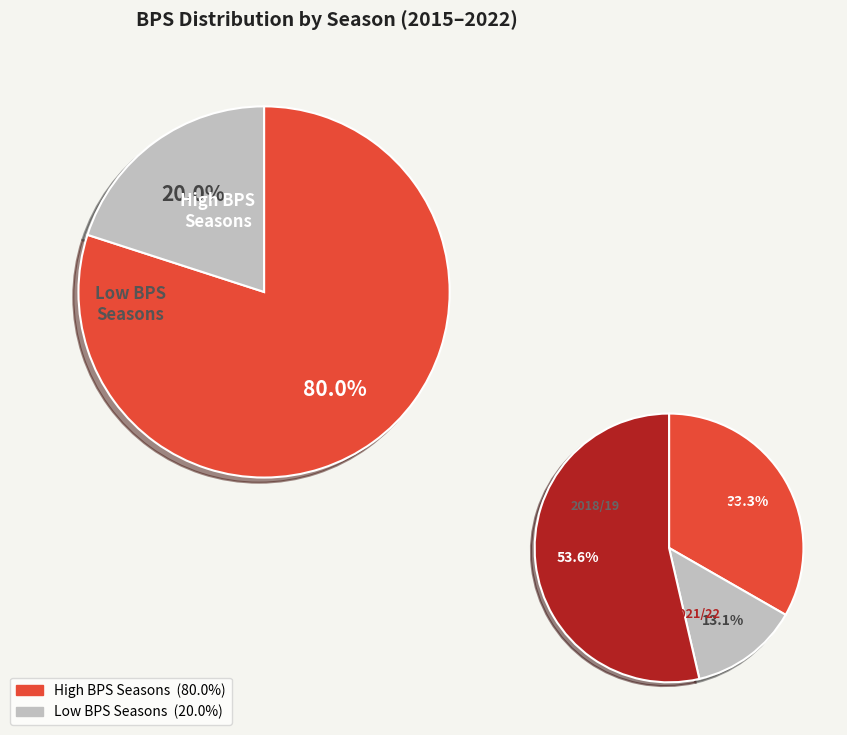

Does 2018/19 represent more than half of the total?

No